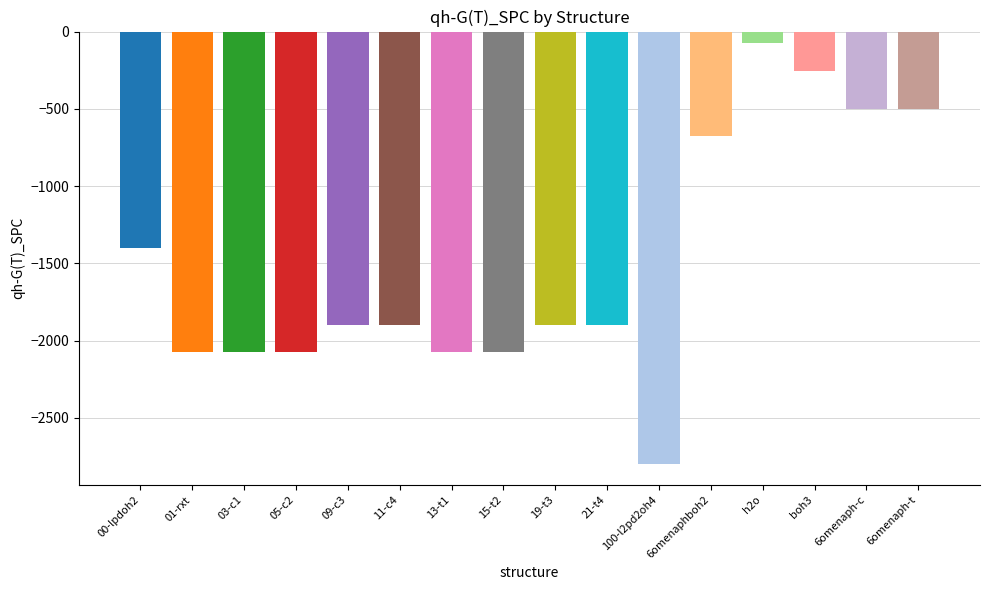

Reading left to right, list all the values displayed in this chart.

00-lpdoh2=-1397.5	01-rxt=-2073.1	03-c1=-2073.0	05-c2=-2073.1	09-c3=-1897.2	11-c4=-1897.1	13-t1=-2073.1	15-t2=-2073.1	19-t3=-1897.2	21-t4=-1897.2	100-l2pd2oh4=-2795.0	6omenaphboh2=-675.5	h2o=-76.4	boh3=-252.3	6omenaph-c=-499.7	6omenaph-t=-499.7